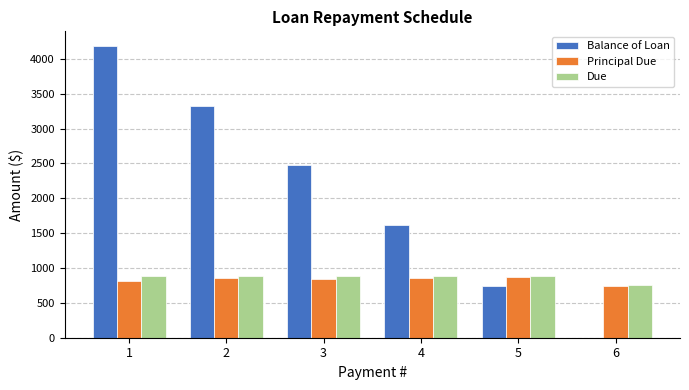

Between 1 and 6, which series saw the biggest shift?

Balance of Loan